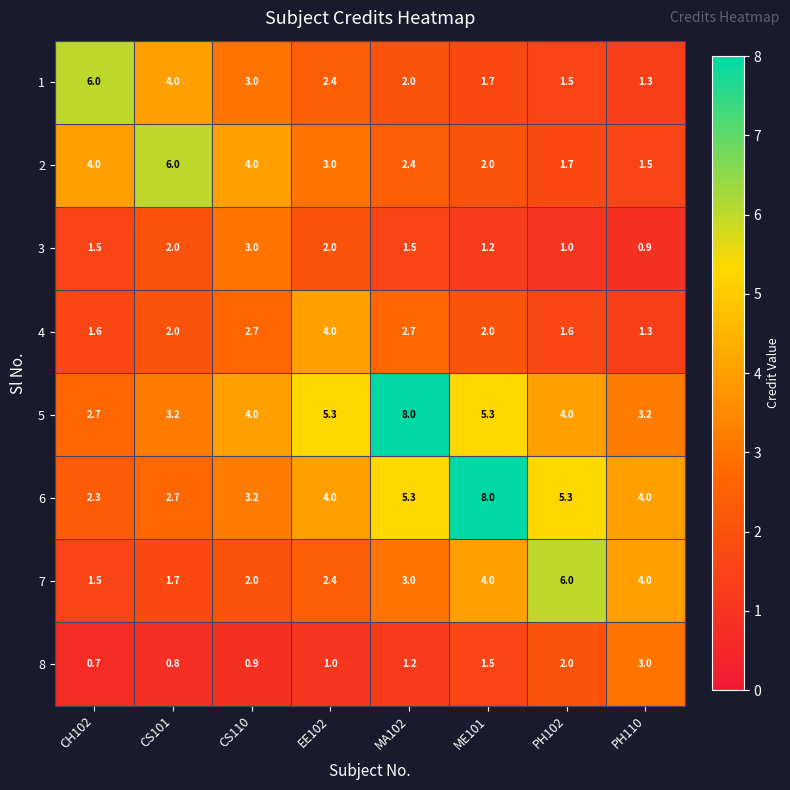

How many series are shown in this chart?

8